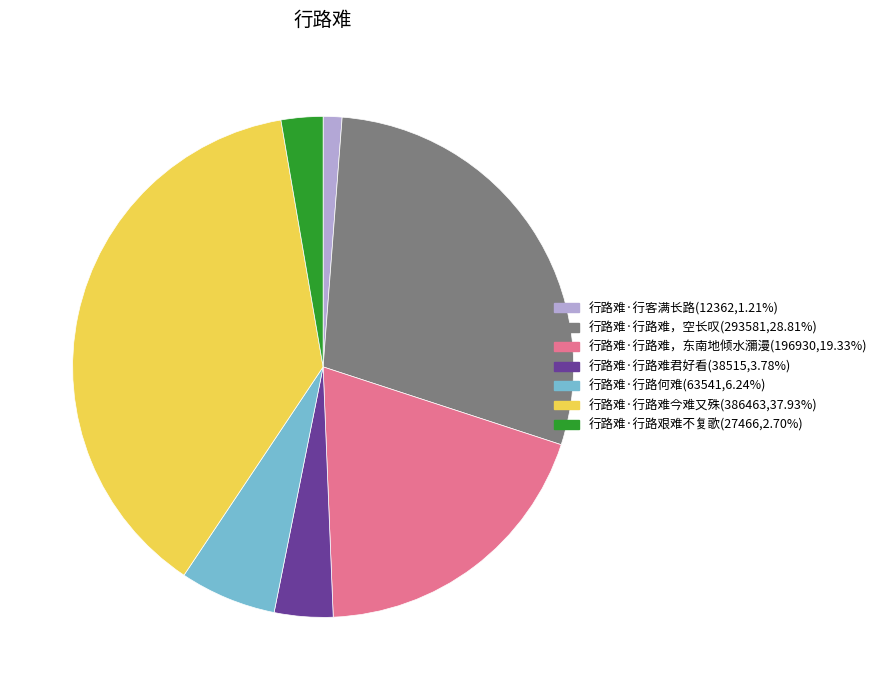

The 行路难·行路难，空长叹 slice represents 44% of the pie. True or false?

False